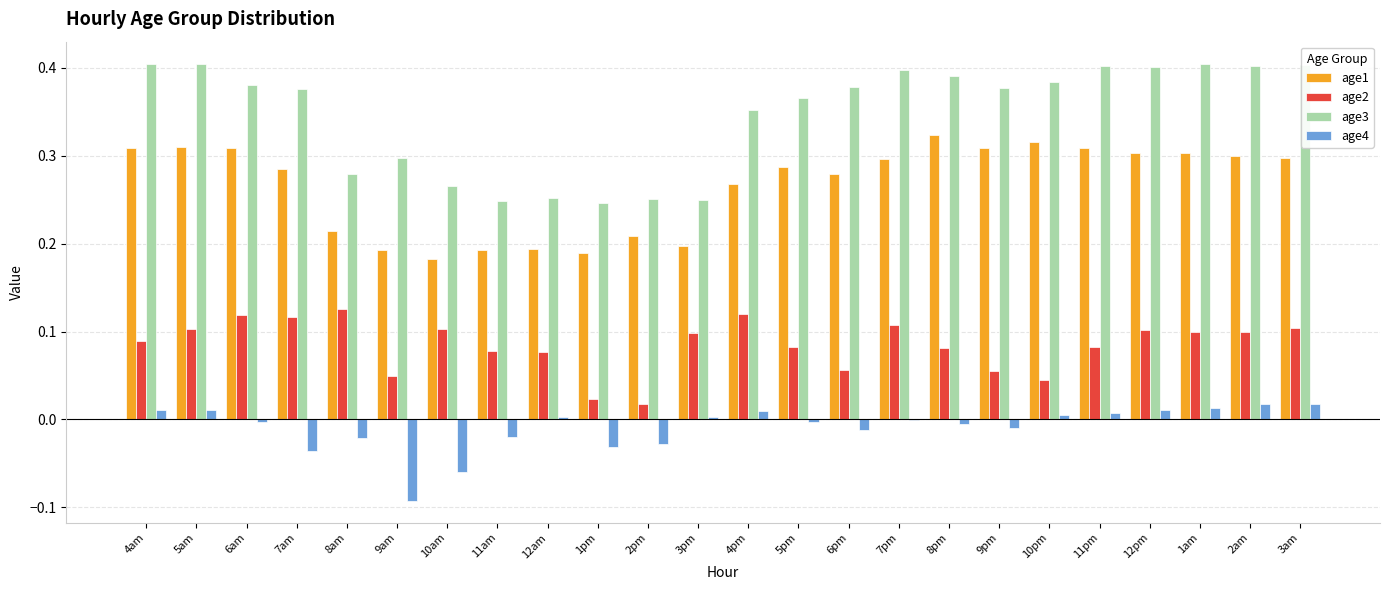

The age4 series shows 0.0 at 12pm. True or false?

True